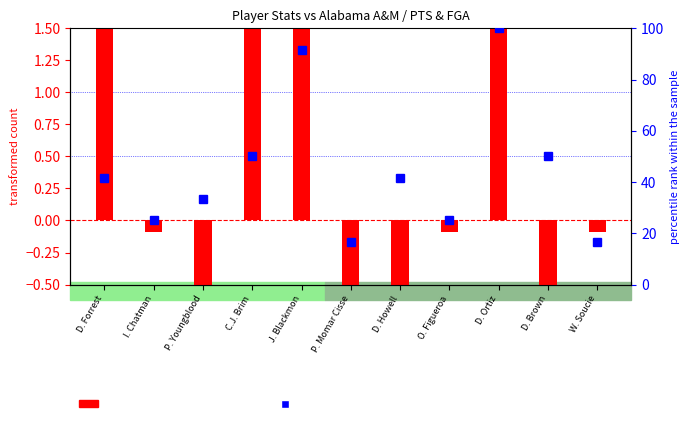

Reading left to right, what are all the values shown in this chart?

transformed count: D. Forrest=2.9	I. Chatman=-0.1	P. Youngblood=-2.1	C.J. Brim=2.9	J. Blackmon=1.9	P. Momar Cisse=-4.1	D. Howell=-5.1	O. Figueroa=-0.1	D. Ortiz=6.9	D. Brown=-3.1	W. Soucie=-0.1
percentile rank within the sample: D. Forrest=41.7	I. Chatman=25.0	P. Youngblood=33.3	C.J. Brim=50.0	J. Blackmon=91.7	P. Momar Cisse=16.7	D. Howell=41.7	O. Figueroa=25.0	D. Ortiz=100.0	D. Brown=50.0	W. Soucie=16.7